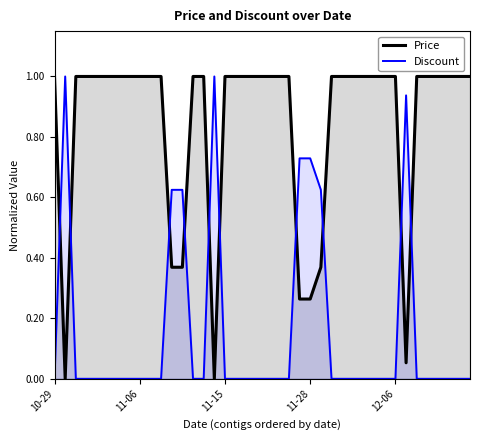

What is the sum of the Price values at 6 and 19?

2.0